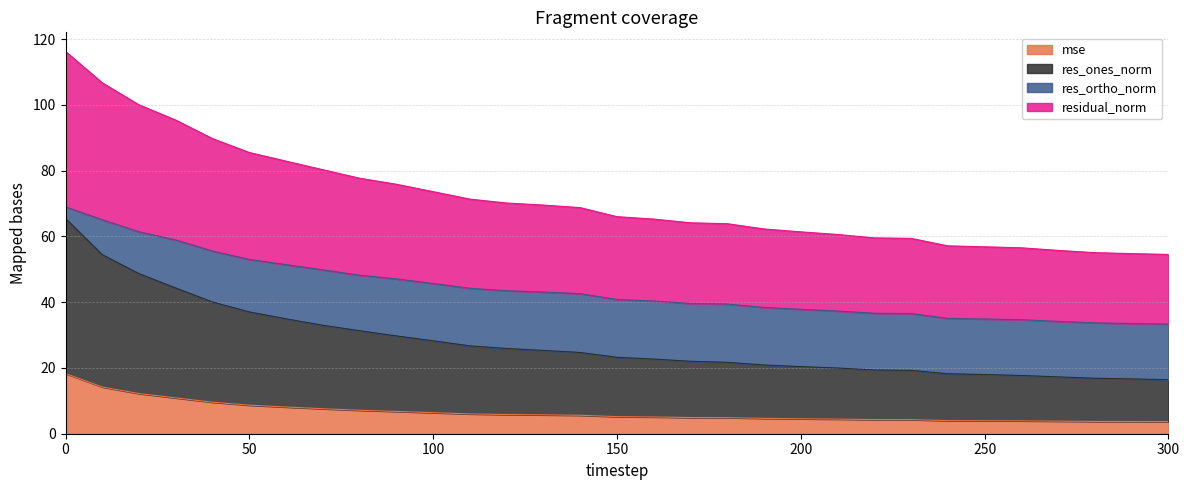

Which series has the largest total across all categories?

residual_norm